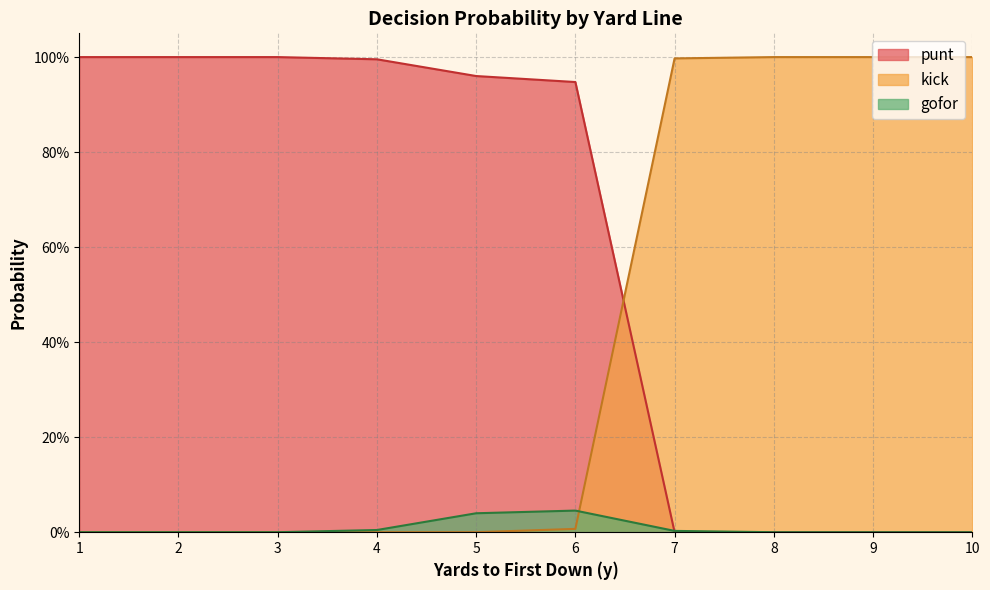

How many lines are shown in the chart?

3